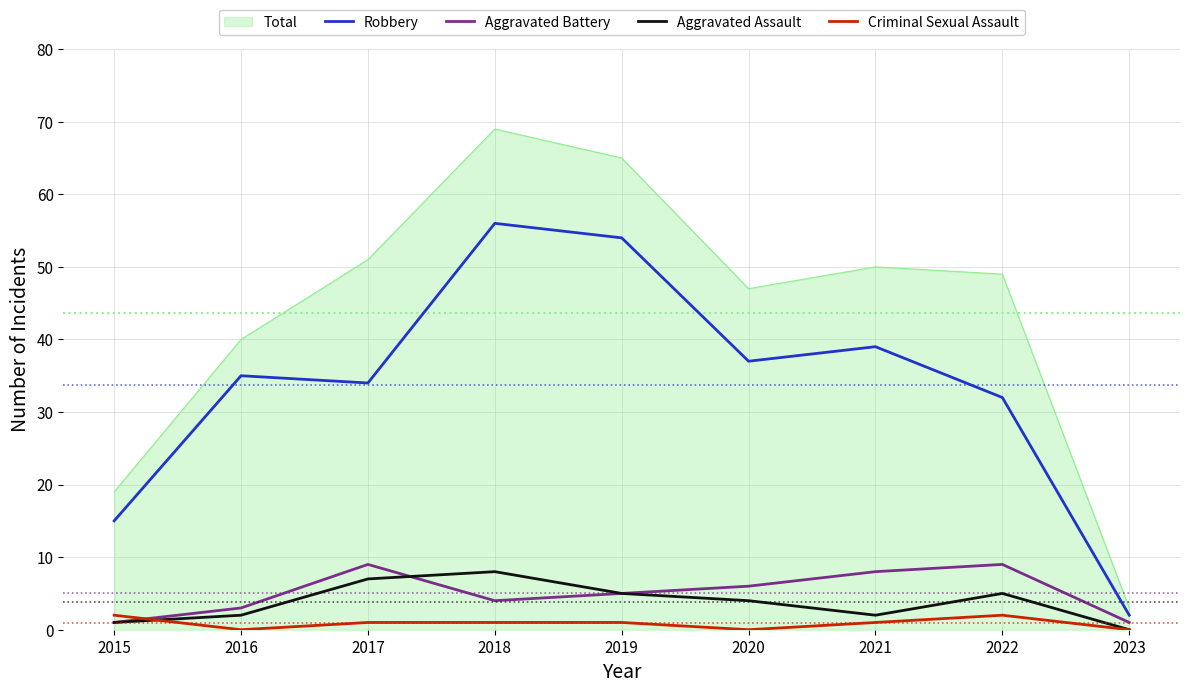

What is the minimum value for Aggravated Battery?

1